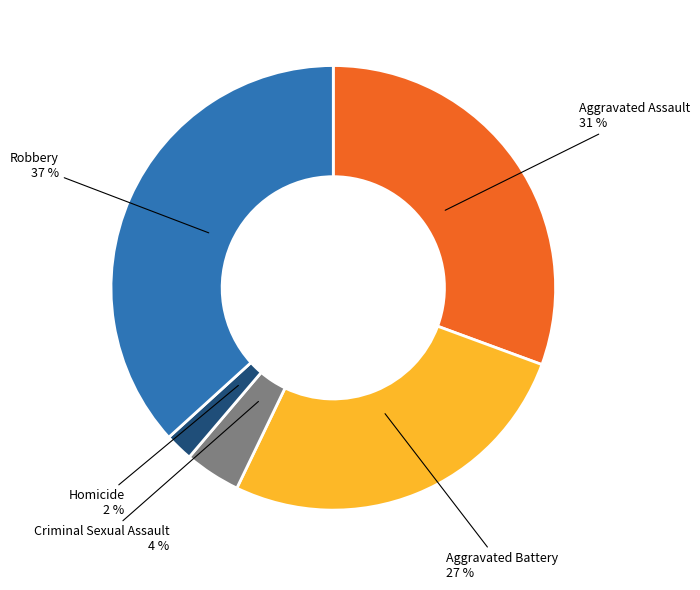

To the nearest percent, what is the difference between the largest and smallest slice percentages?

35%